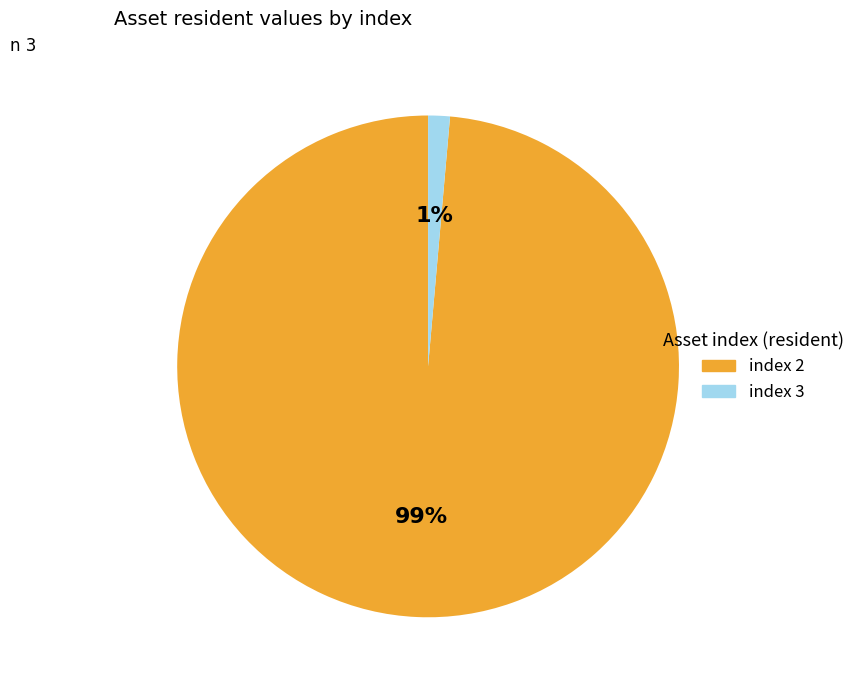

The index 2 slice represents 99% of the pie. True or false?

True